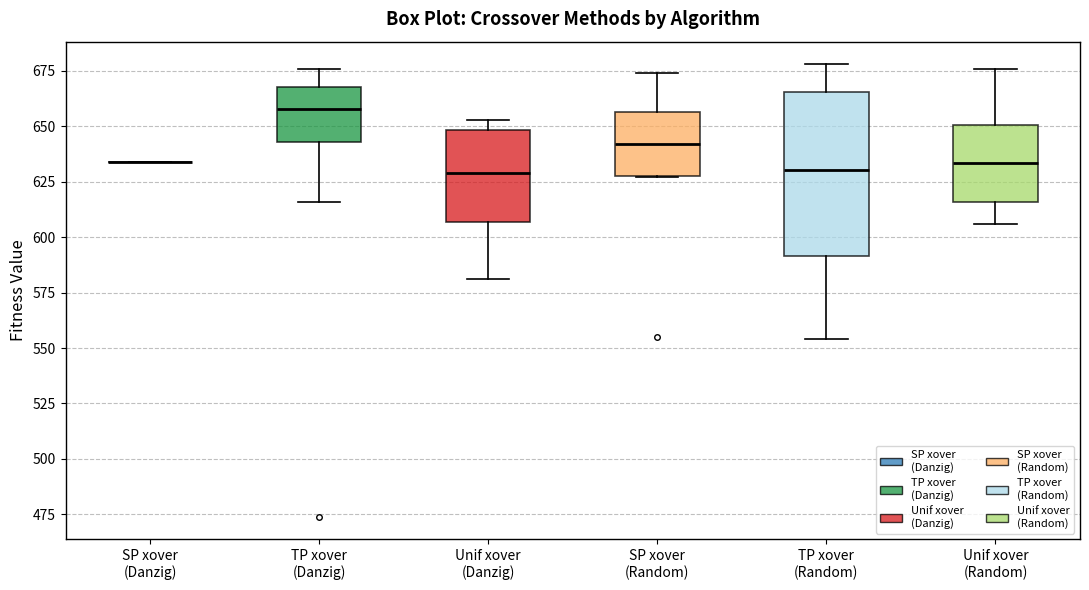

Reading left to right, transcribe this box plot: for each box, give where its median line is, the range the box spans, and where its two whiskers end, as read against the y-axis. The values are not printed on the chart, so give them approximately, as read against the axis.

SP xover (Danzig): box collapsed to a line at 635, whiskers 635 to 635
TP xover (Danzig): median 660, box 645 to 670, whiskers 615 to 675
Unif xover (Danzig): median 630, box 605 to 650, whiskers 580 to 655
SP xover (Random): median 640, box 630 to 655, whiskers 625 to 675
TP xover (Random): median 630, box 590 to 665, whiskers 555 to 680
Unif xover (Random): median 635, box 615 to 650, whiskers 605 to 675